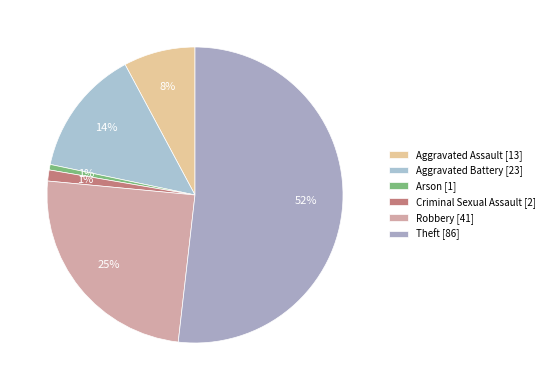

Is it true that Aggravated Battery is 1% of the pie?

False